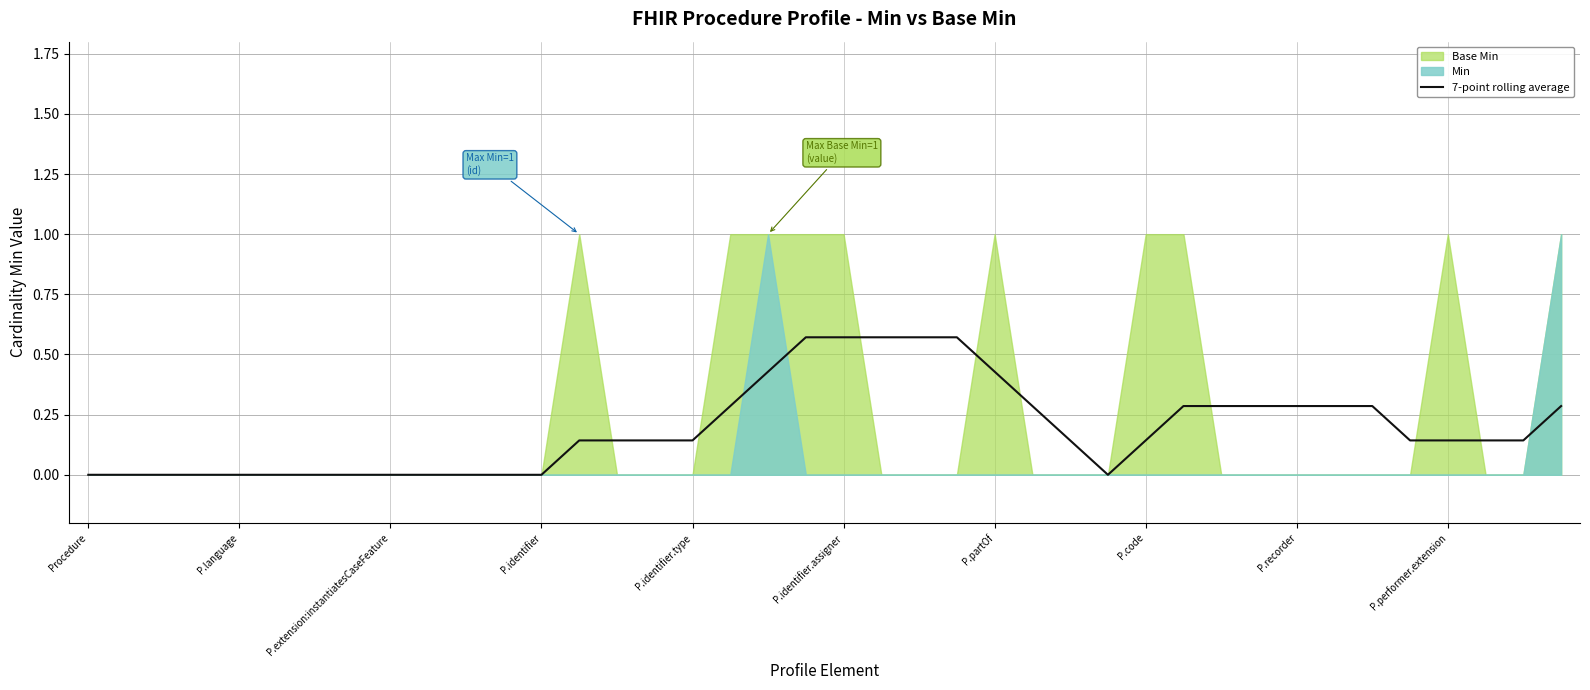

The chart shows a value of 0.0 at P.code. True or false?

False